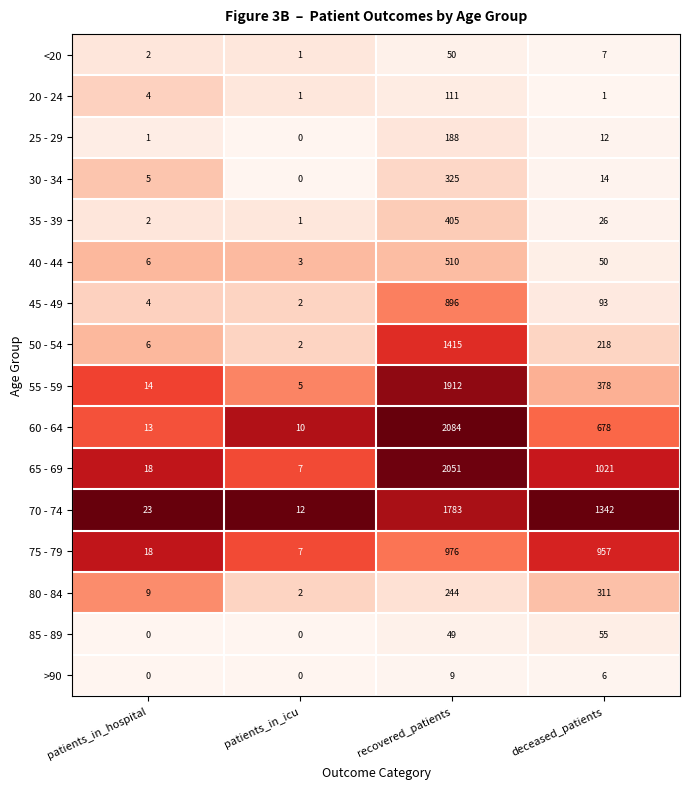

What is the sum of the 35 - 39 values at recovered_patients and patients_in_icu?

406